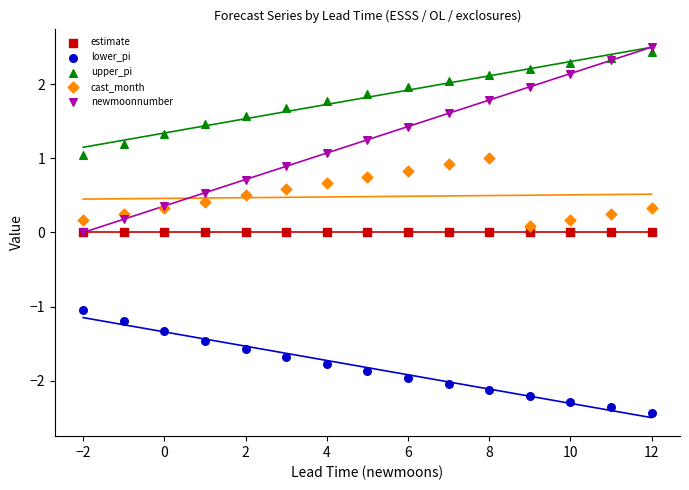

At how many categories does at least one series exceed 2?

6